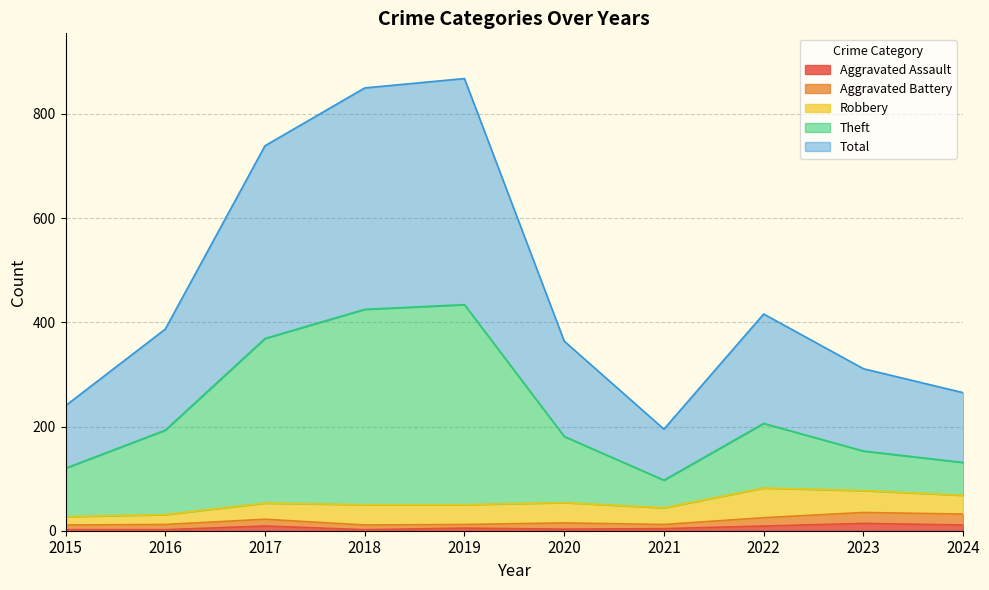

Where is the first local maximum for Total?

2019